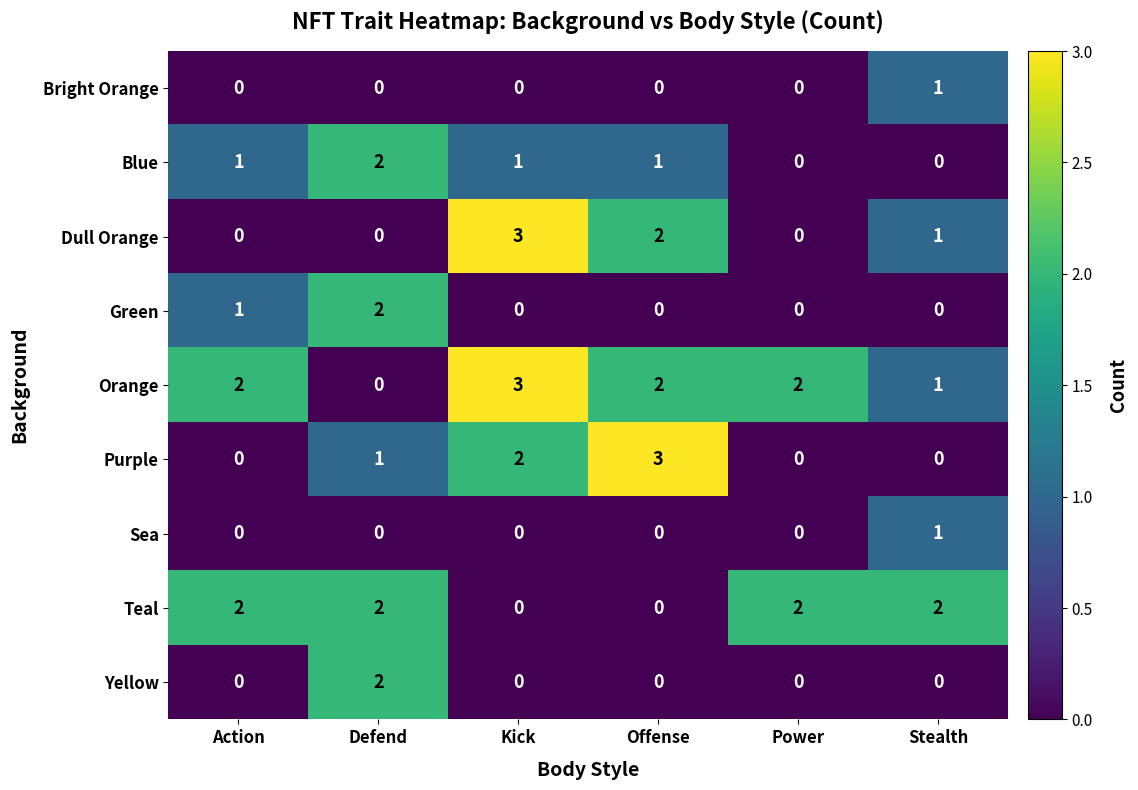

How many Teal values are between 0 and 2?

6